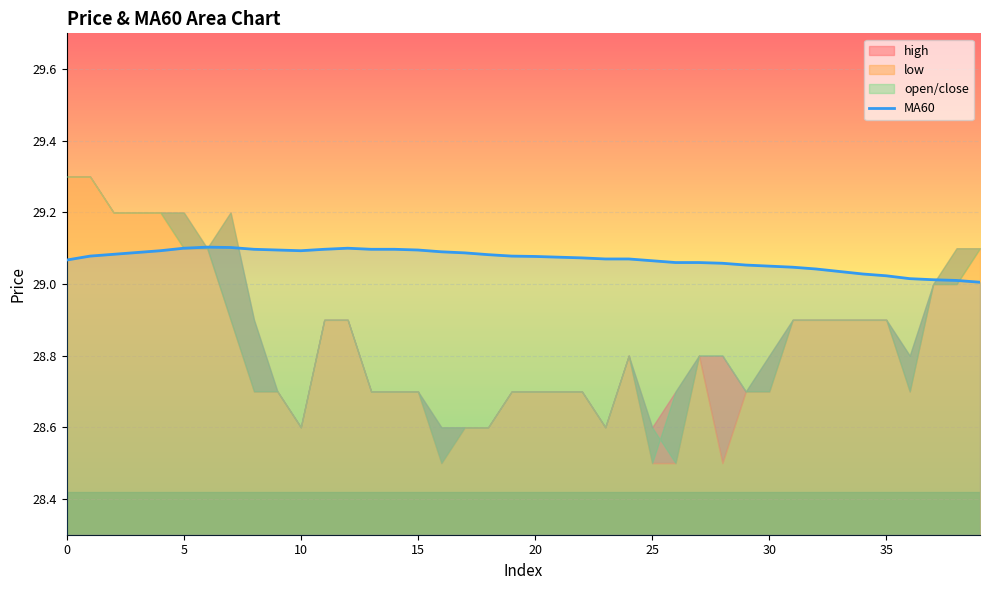

The chart shows a value of 43.9 at 15. True or false?

False